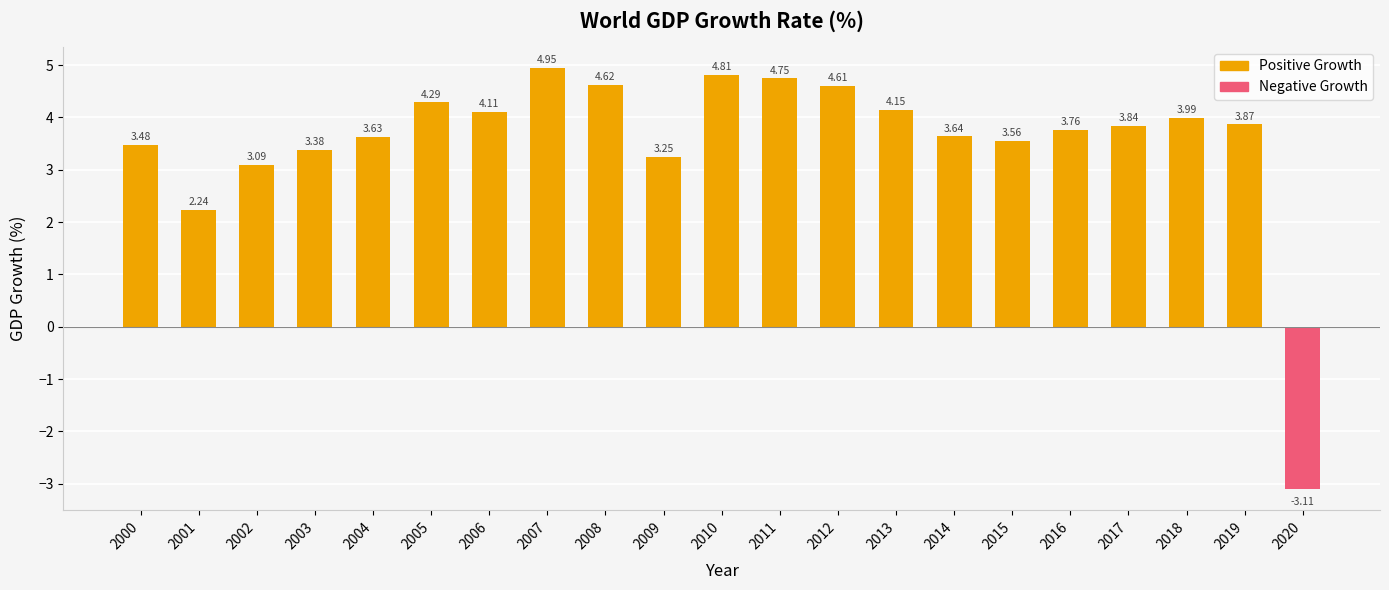

What is the greatest value displayed?

4.9